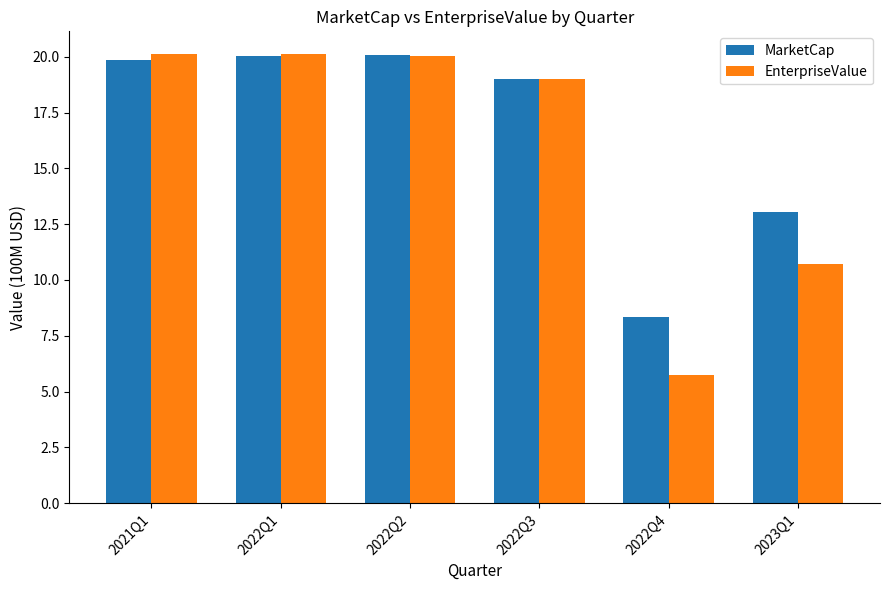

Is it true that MarketCap equals 33.5 at 2021Q1?

False